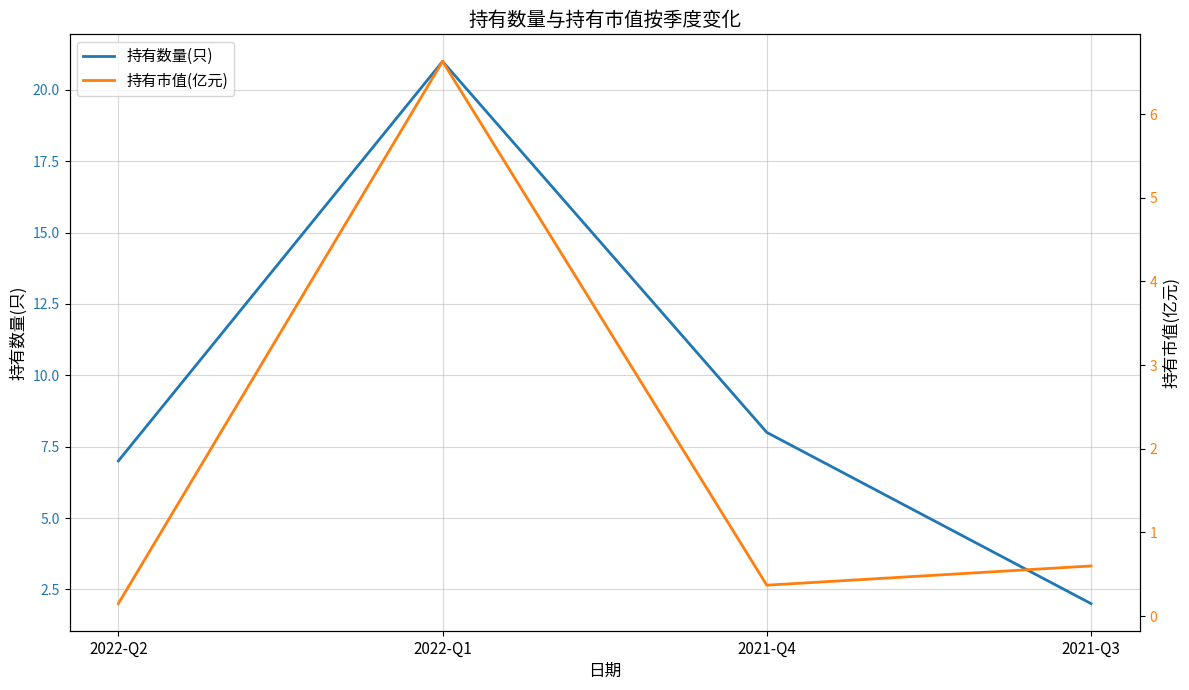

How many lines are shown in the chart?

2